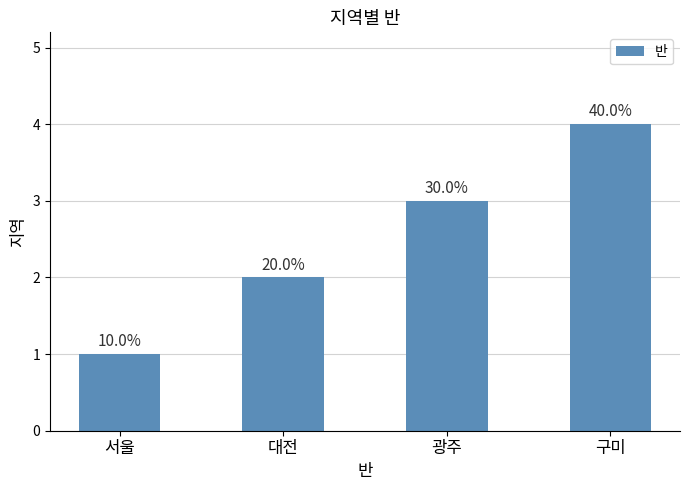

Approximately how many times larger is the value at 구미 compared to 대전?

2.0